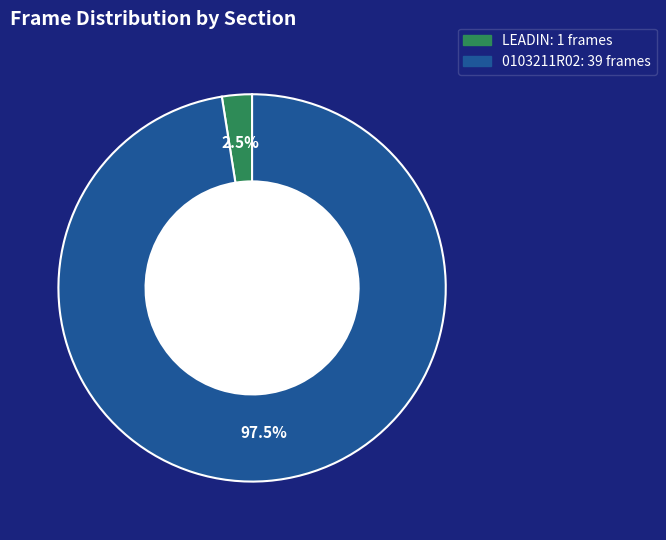

Is there a majority slice in this chart?

Yes